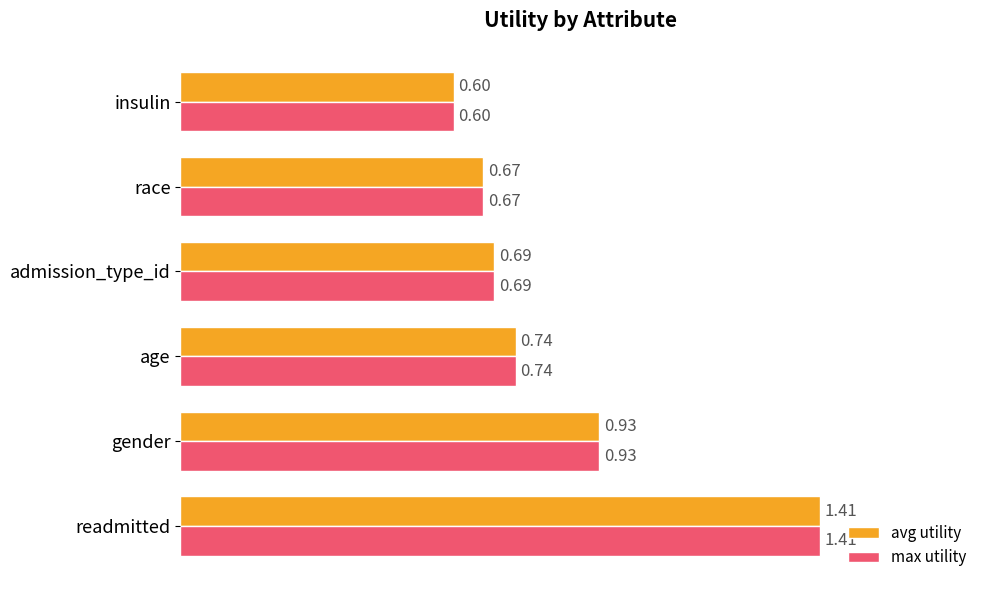

At which label does max utility reach its peak?

readmitted